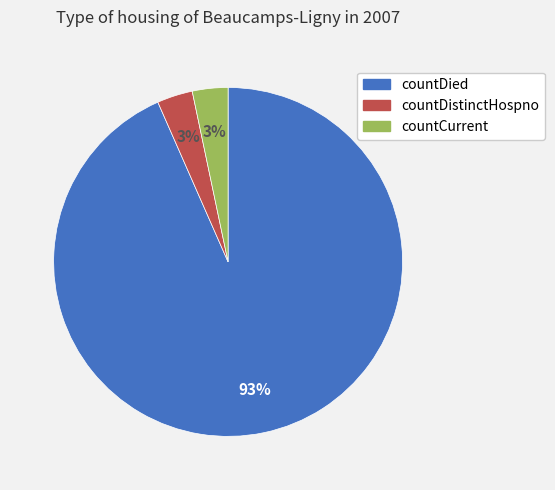

Is there a majority slice in this chart?

Yes